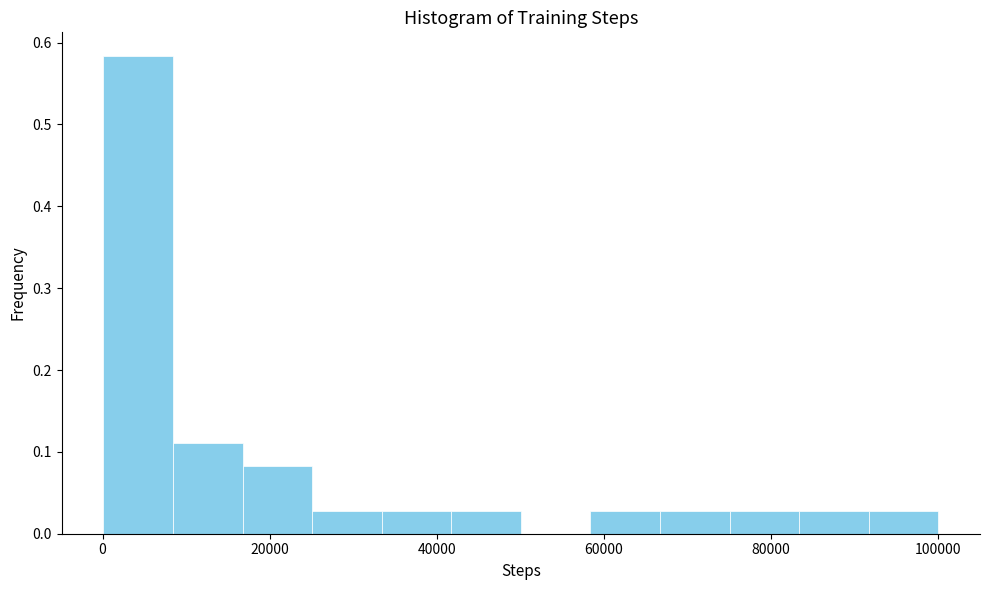

Reading left to right, list every bar in this chart as the range it spans on the x-axis followed by its height. Neither the bar edges nor the heights are printed on the chart, so give them approximately, as read against the axes.

0 to 8000: 0.58
8000 to 16000: 0.11
16000 to 26000: 0.08
26000 to 34000: 0.03
34000 to 42000: 0.03
42000 to 50000: 0.03
50000 to 58000: 0
58000 to 66000: 0.03
66000 to 76000: 0.03
76000 to 84000: 0.03
84000 to 92000: 0.03
92000 to 100000: 0.03